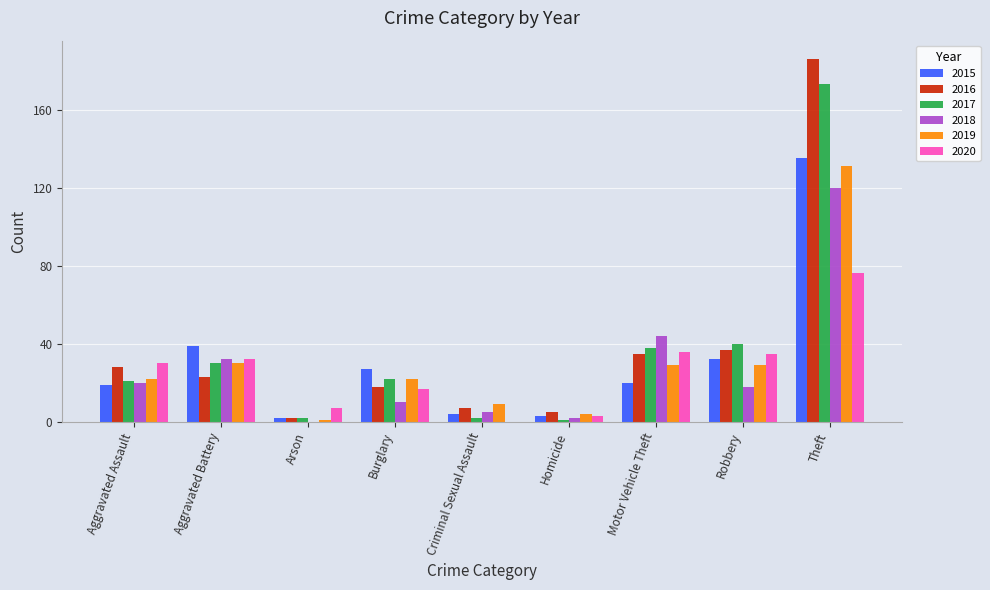

Which category has the highest value in the 2018 series?

Theft